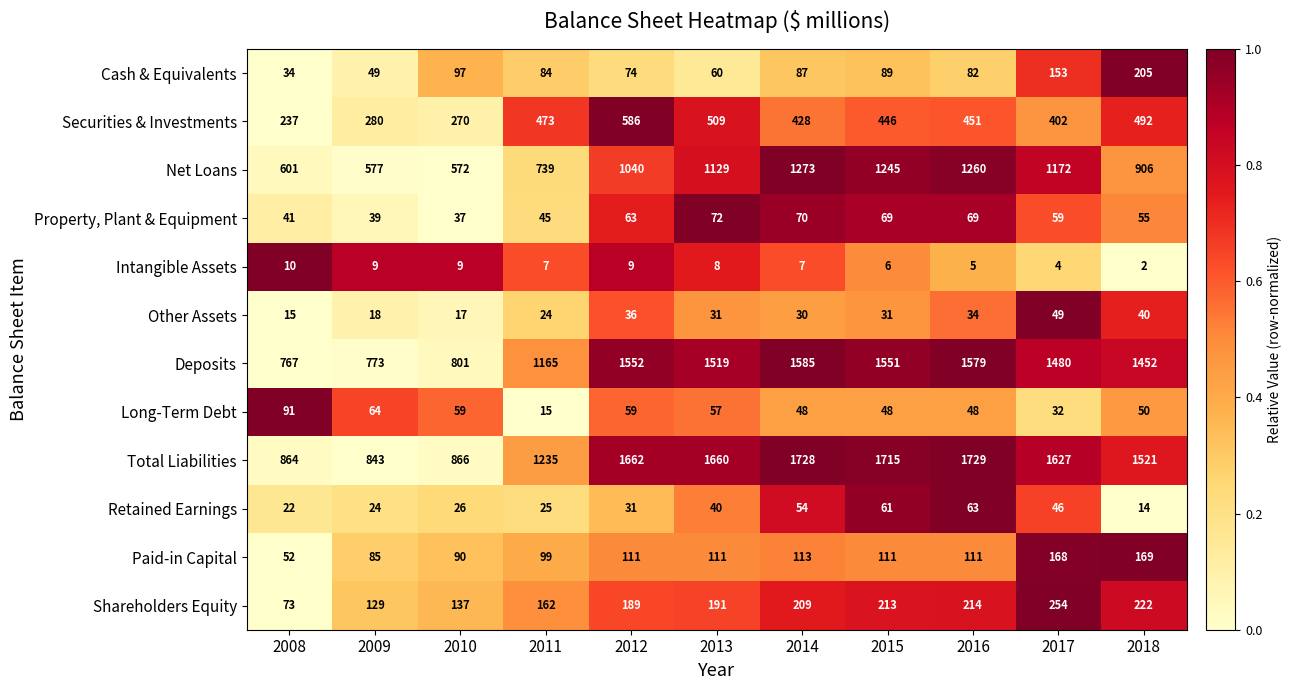

Which series changed the most between 2009 and 2017?

Total Liabilities